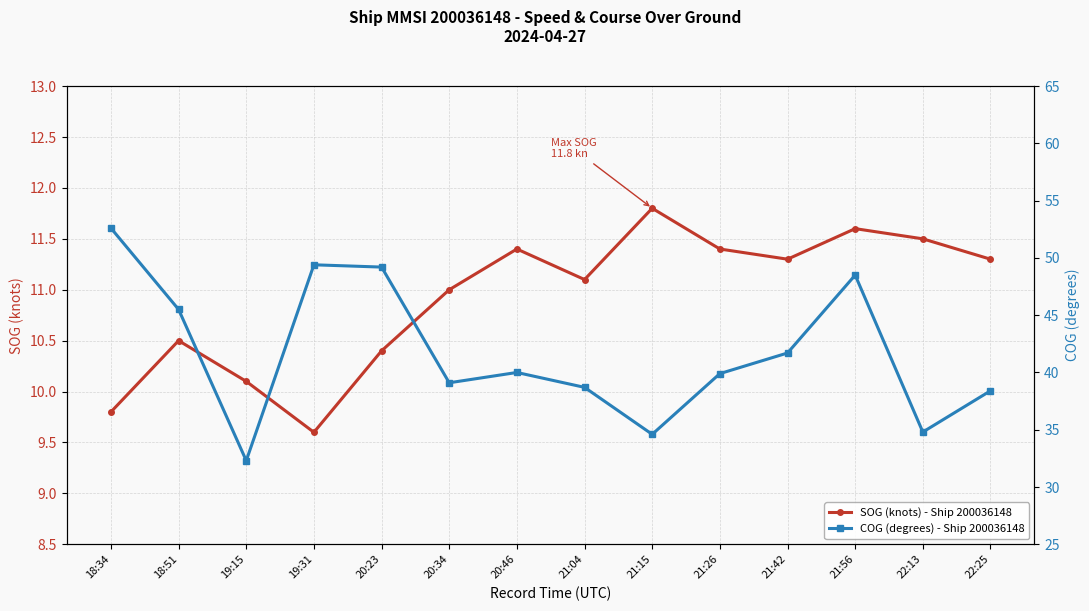

What is the label of the 6th point from the left?

20:34